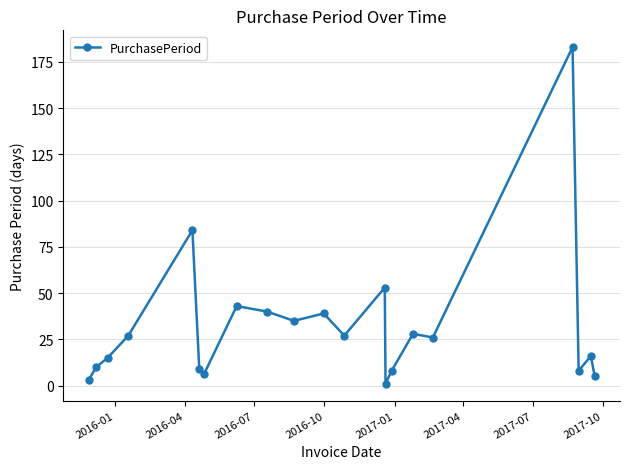

How many points are lower than both their immediate neighbors (excluding endpoints)?

6